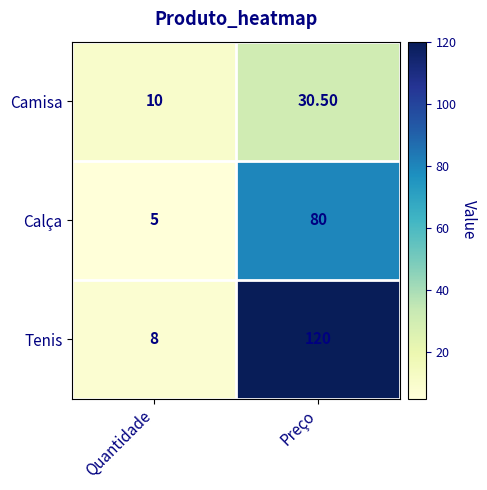

At which category is the sum across all series the highest?

Preço